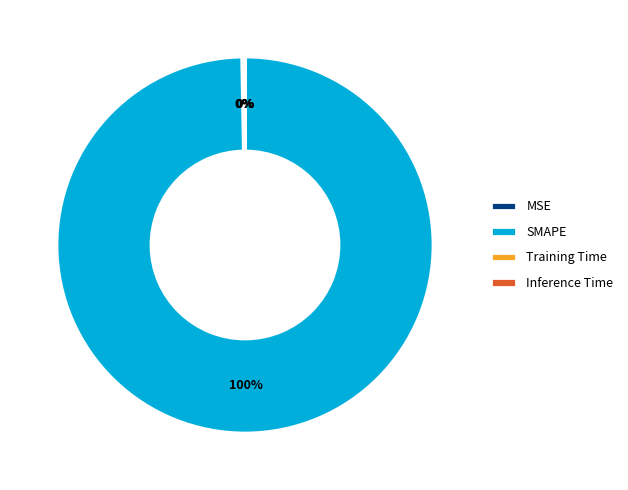

Which has a higher value, MSE or SMAPE?

SMAPE